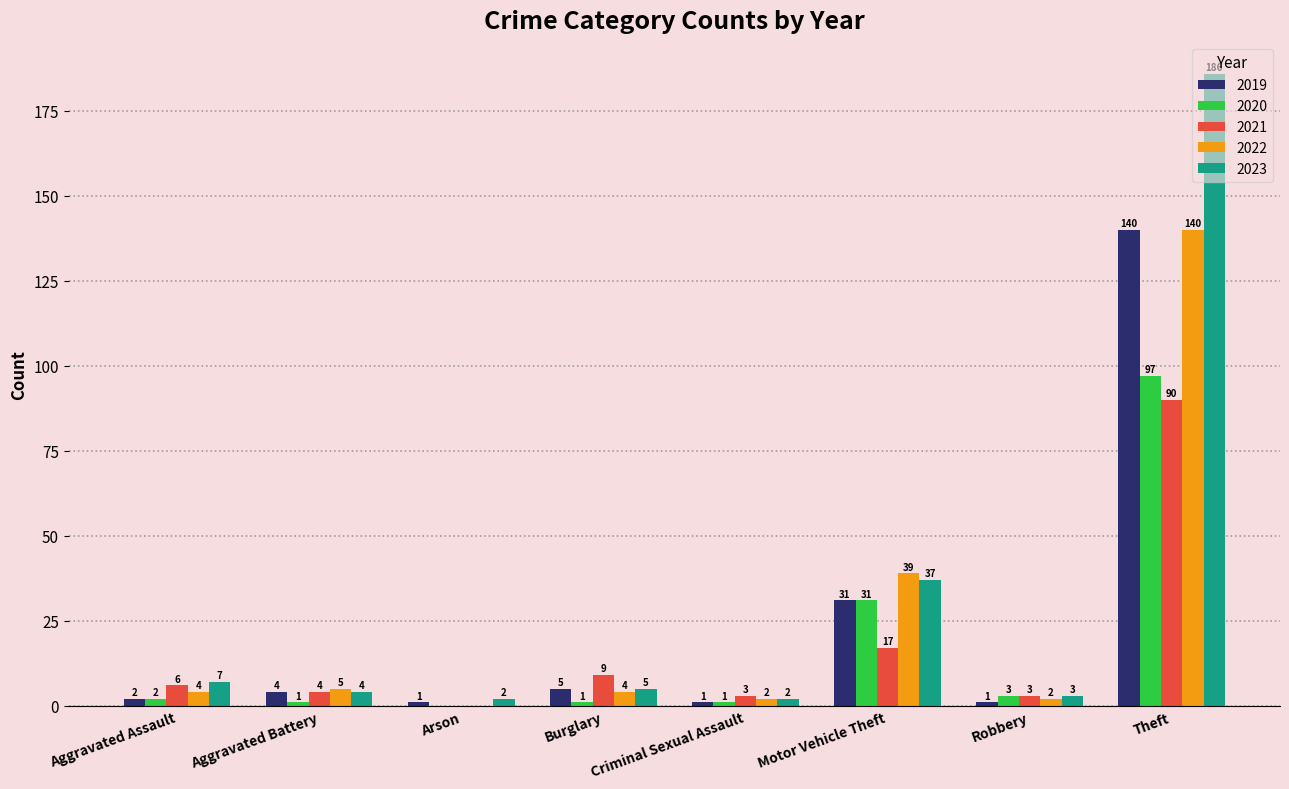

Is it true that 2019 equals 1 at Robbery?

True